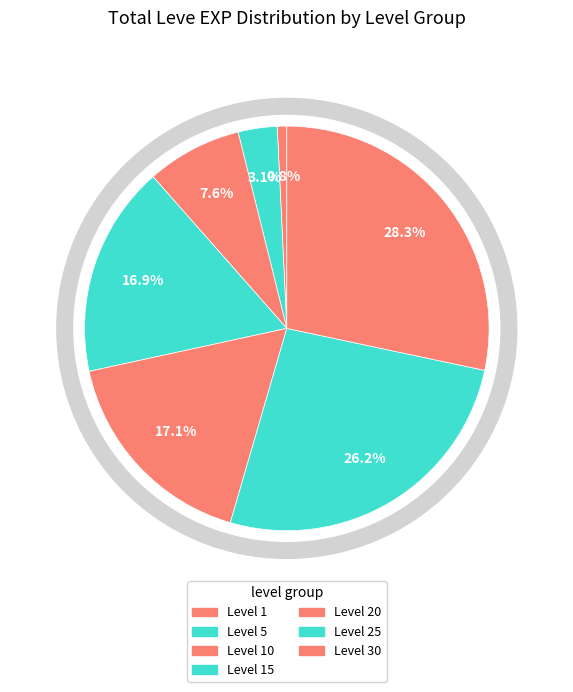

Does 1 account for over 50% of the chart?

No